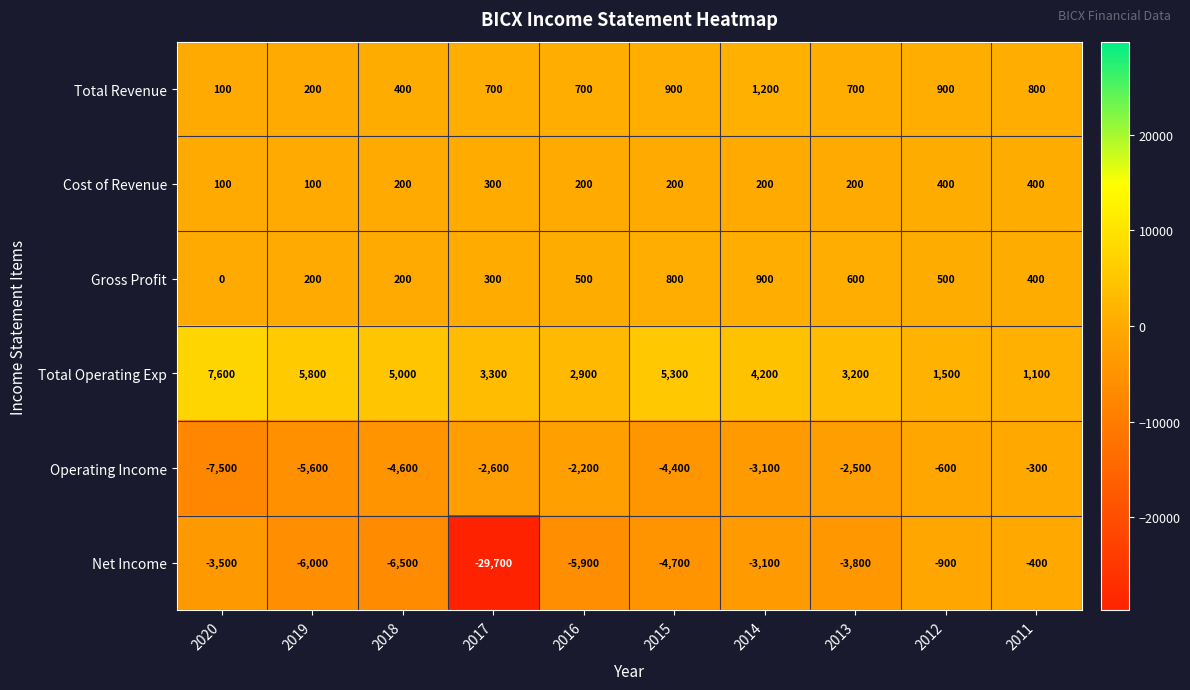

Rank the series by their maximum value, from highest to lowest.

Total Operating Exp, Total Revenue, Gross Profit, Cost of Revenue, Operating Income, Net Income